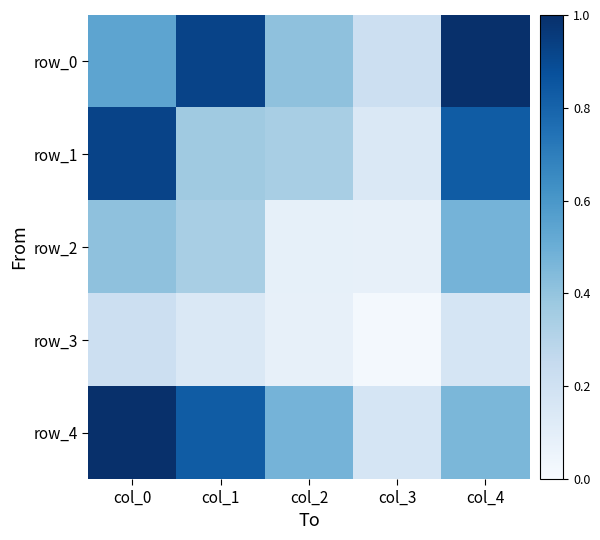

Count the number of data series in this chart.

5